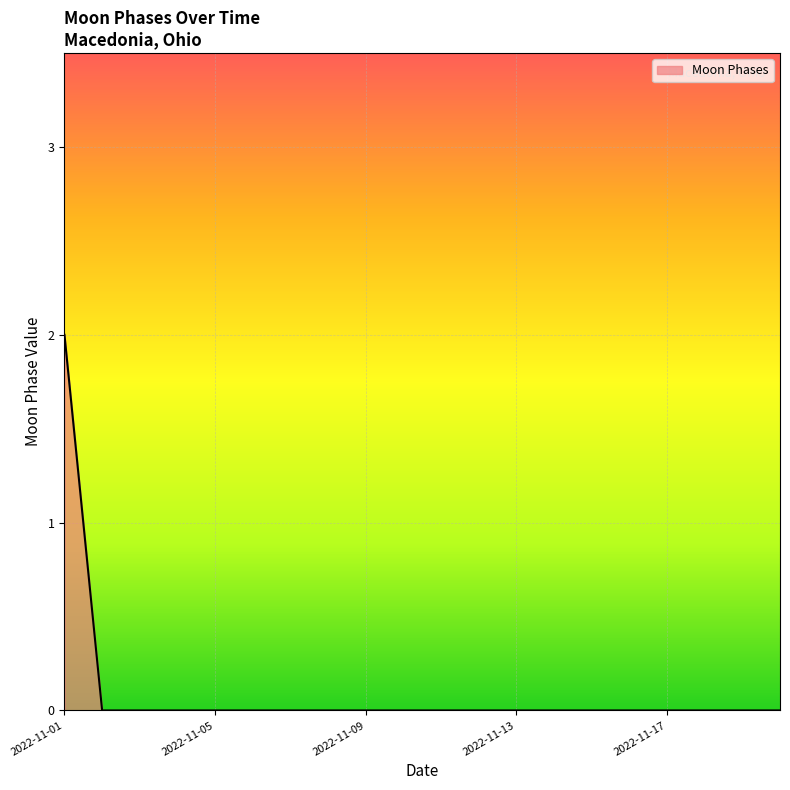

Reading left to right, list all the values displayed in this chart.

2	0	0	0	0	0	0	0	0	0	0	0	0	0	0	0	0	0	0	0